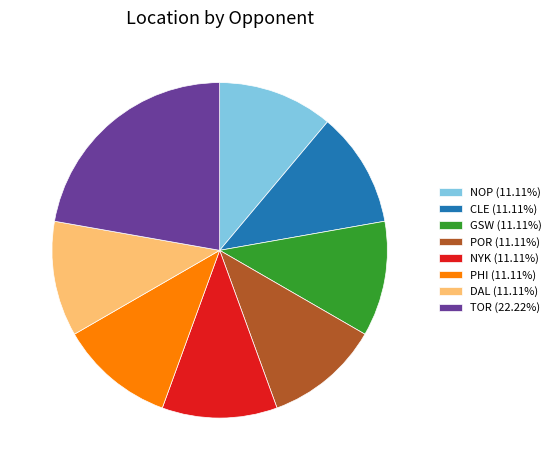

Approximately how many times larger is the value at POR (11.11%) compared to TOR (22.22%)?

0.5